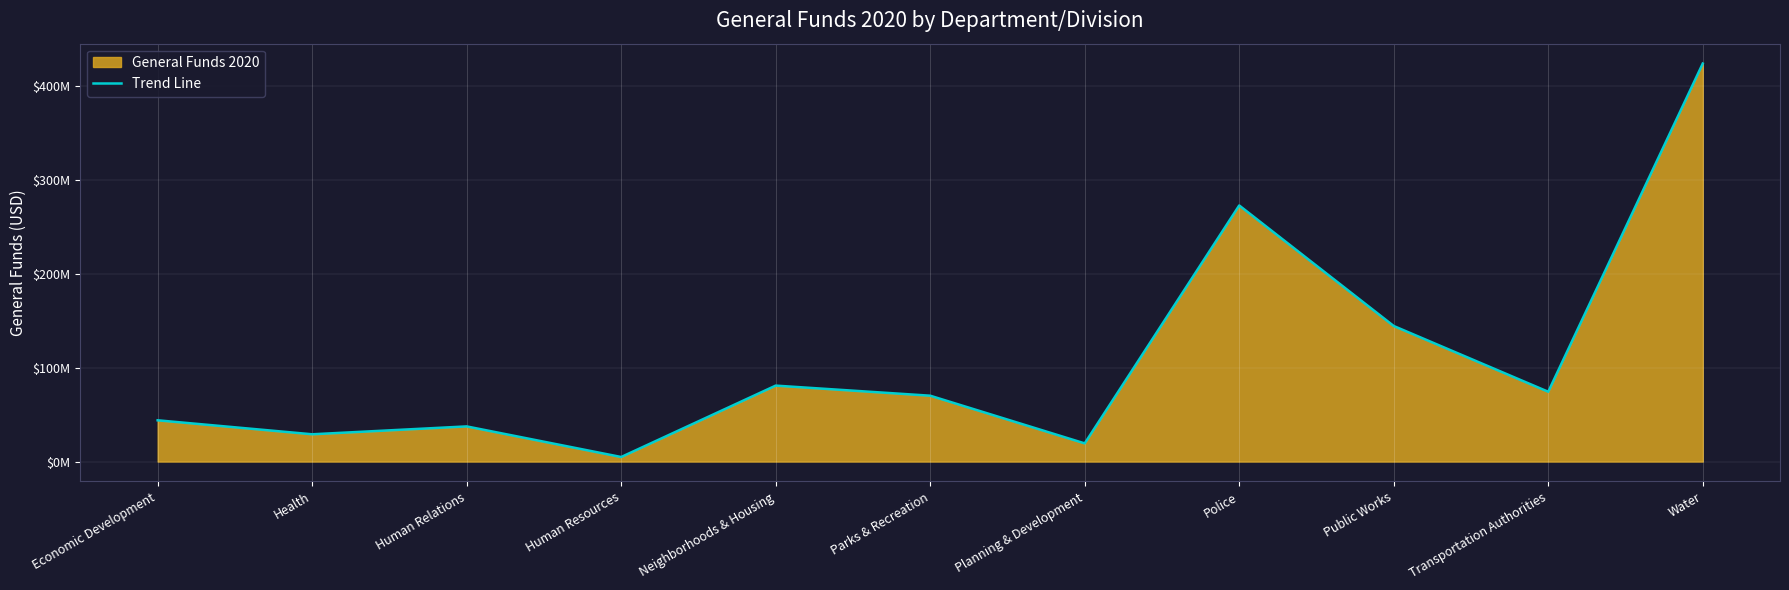

What is the label of the 7th point from the right?

Neighborhoods & Housing